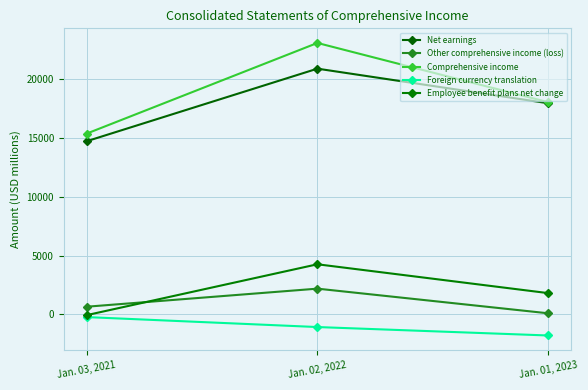

Does the chart display data point markers on the line(s)?

Yes